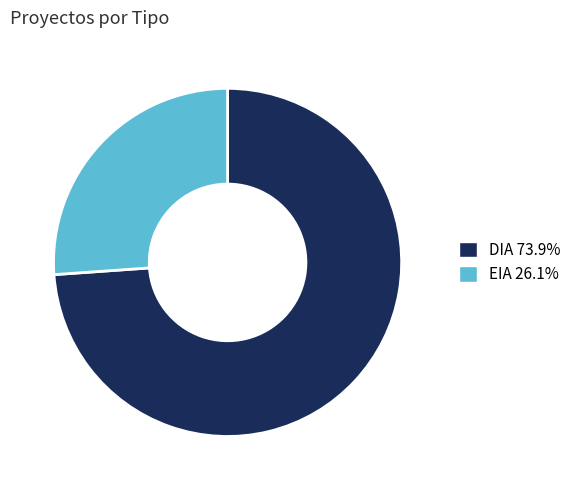

Between DIA and EIA, which is larger?

DIA